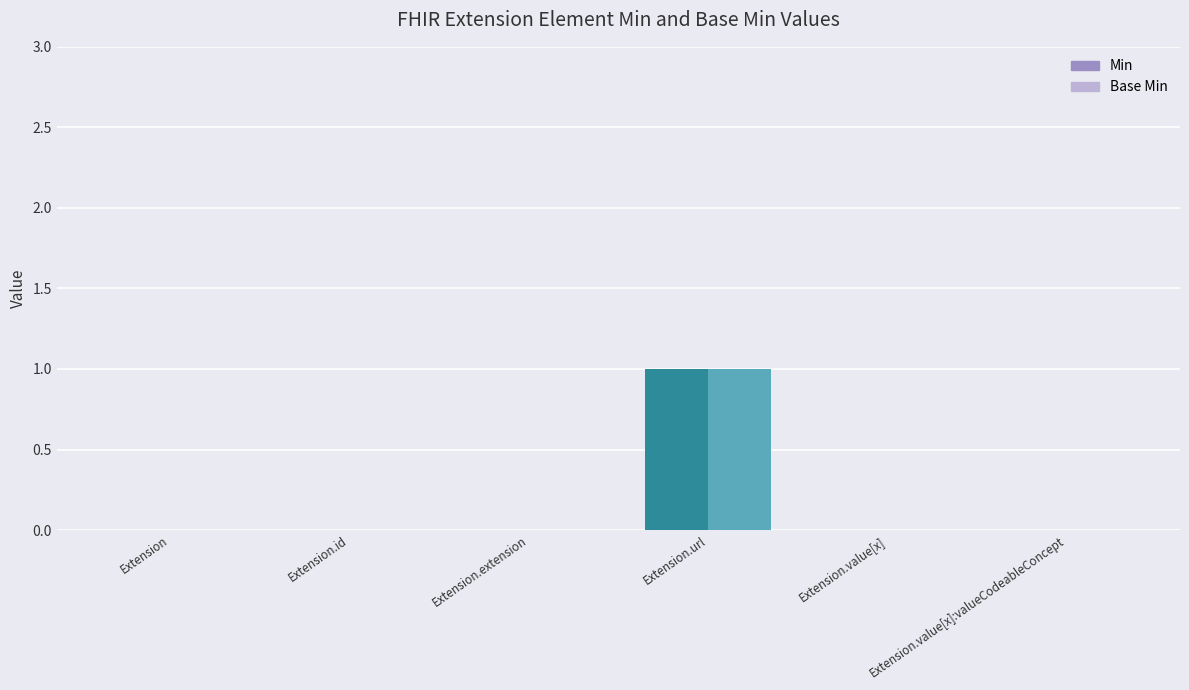

How many values in the Min series exceed 0?

1